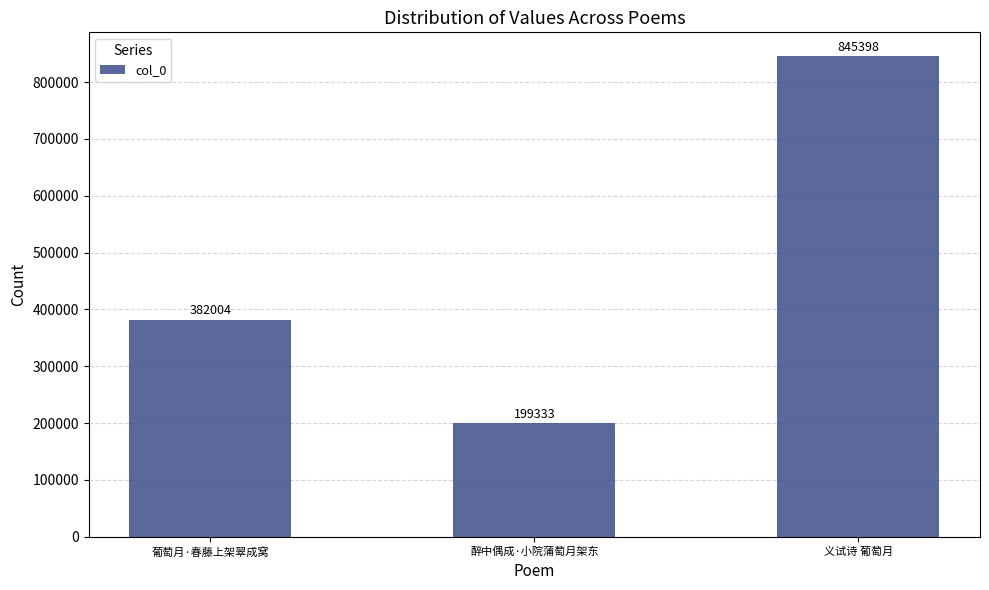

Reading right to left, transcribe all the data shown in this chart.

845398	199333	382004